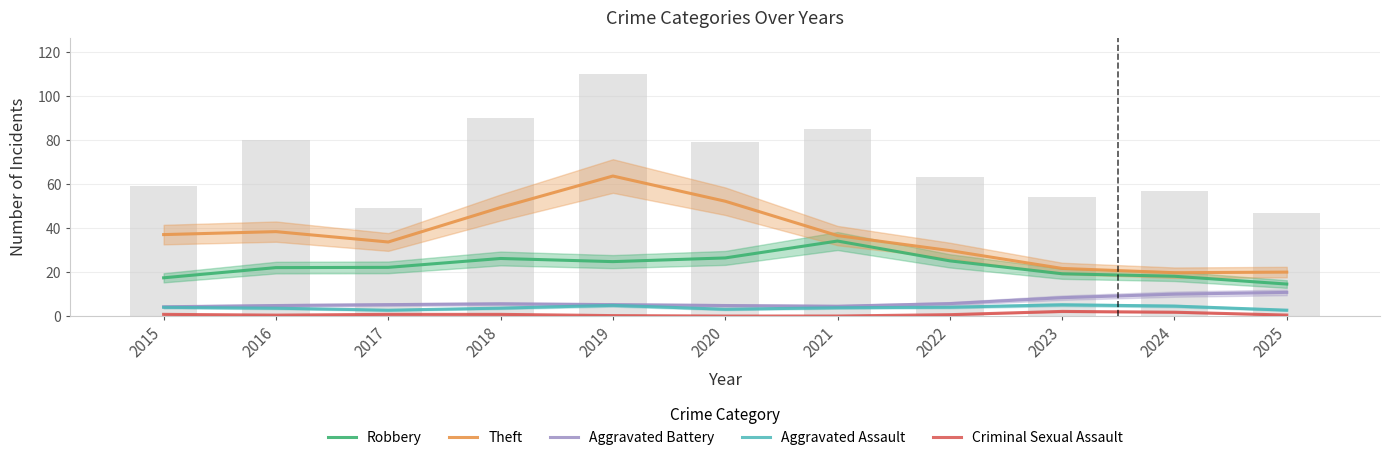

Is the value of Aggravated Assault at 2023 greater than the value of Aggravated Battery at 2020?

Yes